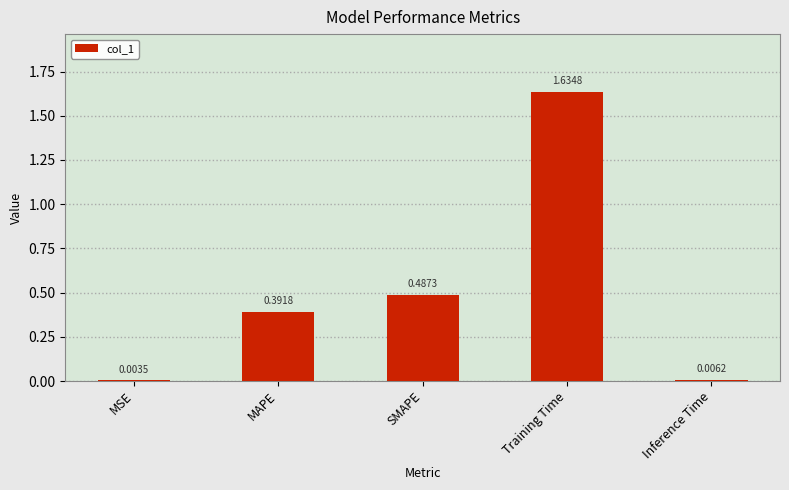

Where is the data nearest to the value 0?

MSE